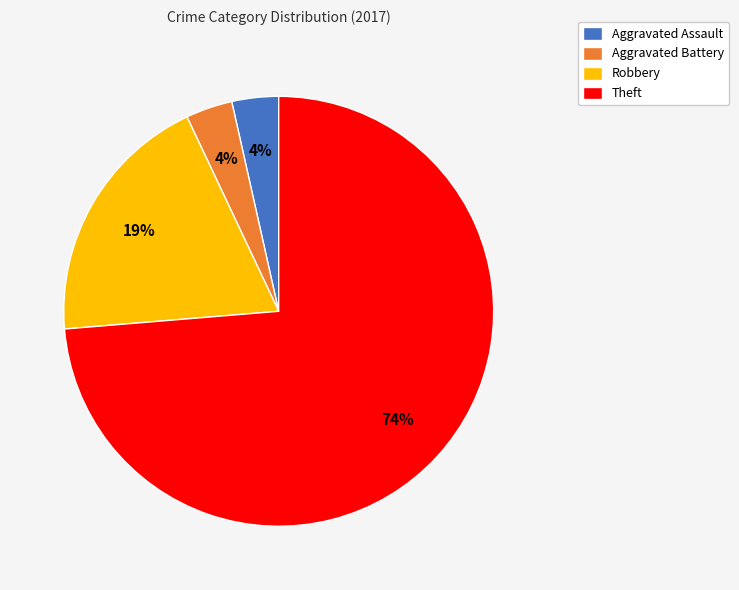

Combined, do Aggravated Assault and Robbery account for over 50%?

No